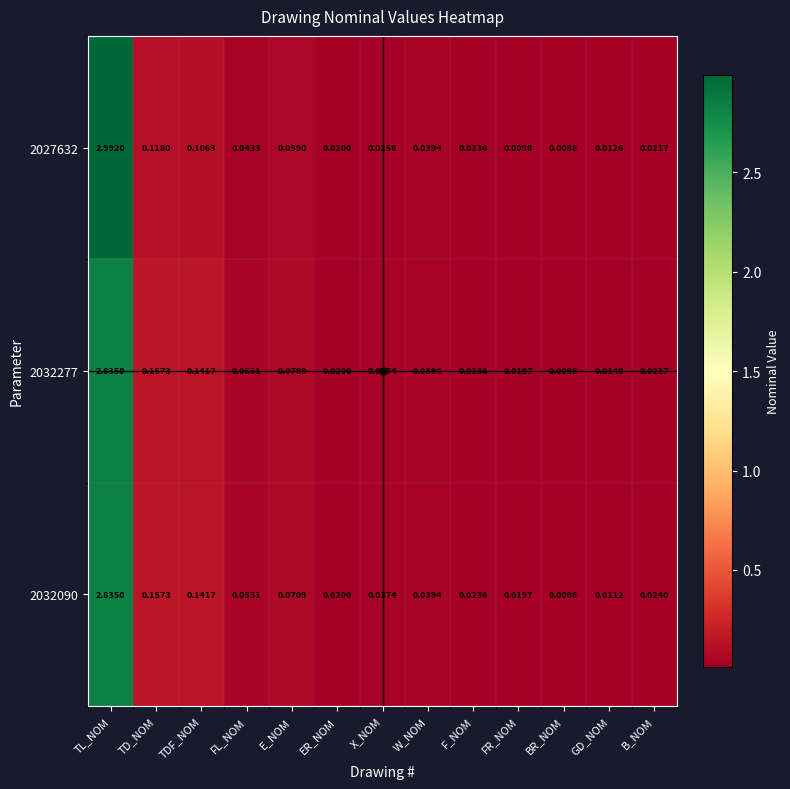

Which category has the lowest value in the 2032277 series?

BR_NOM